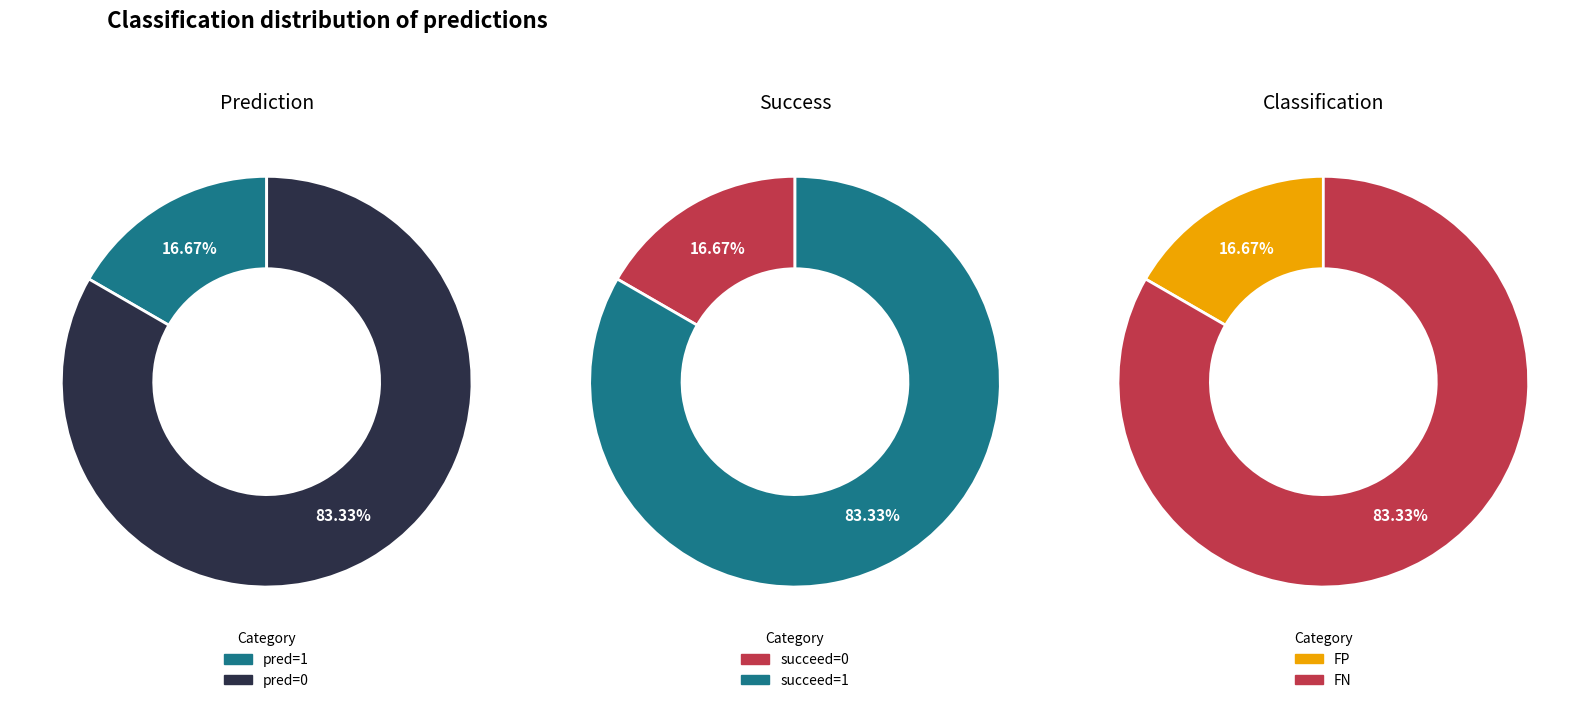

Is there a majority slice in this chart?

Yes